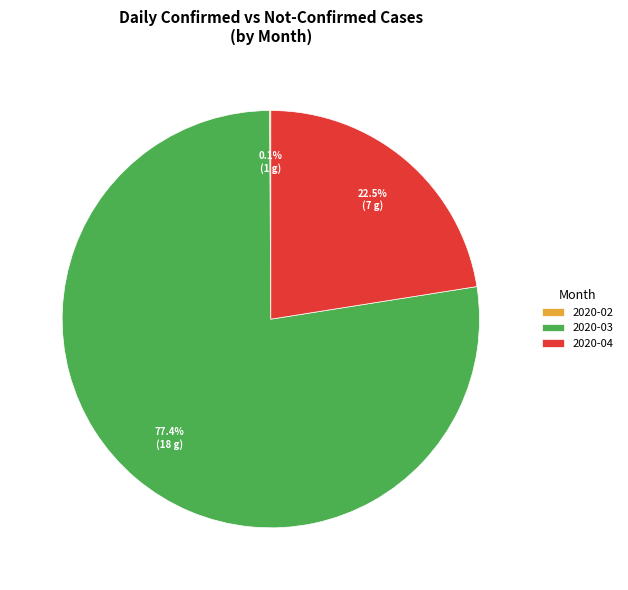

Which slice represents more than half of the pie?

2020-03